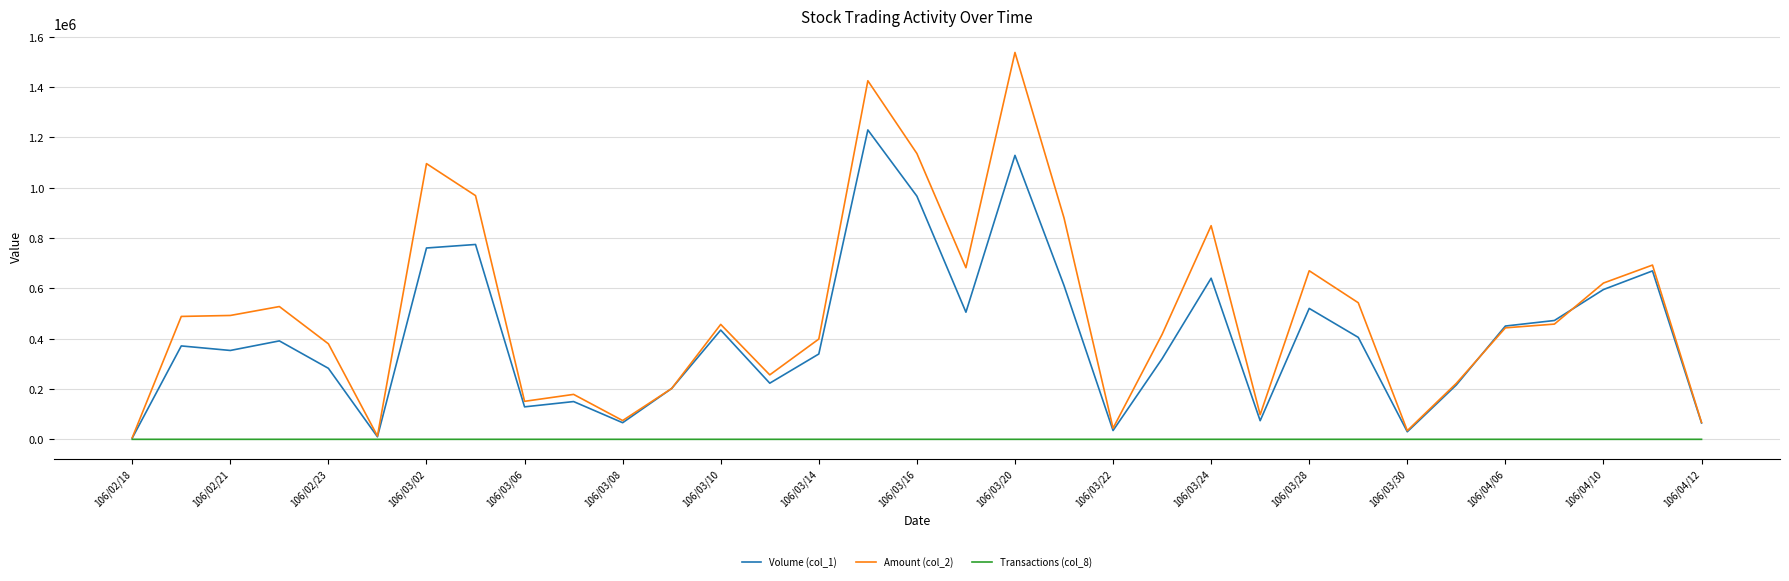

How many interior local valleys does the Volume (col_1) series have?

9